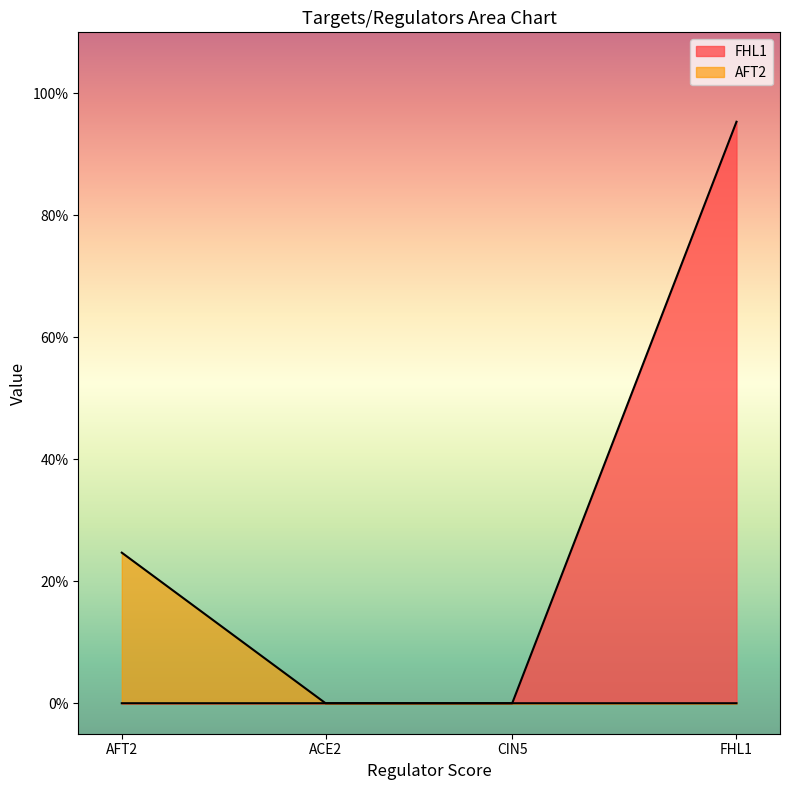

Rank the categories by value from highest to lowest.

FHL1, AFT2, ACE2, CIN5